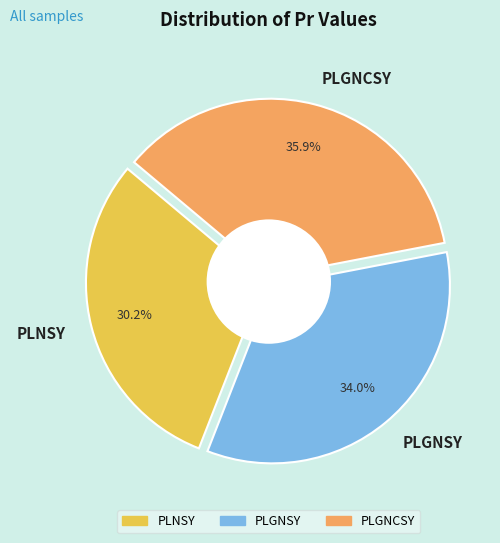

The PLGNCSY slice represents 49% of the pie. True or false?

False